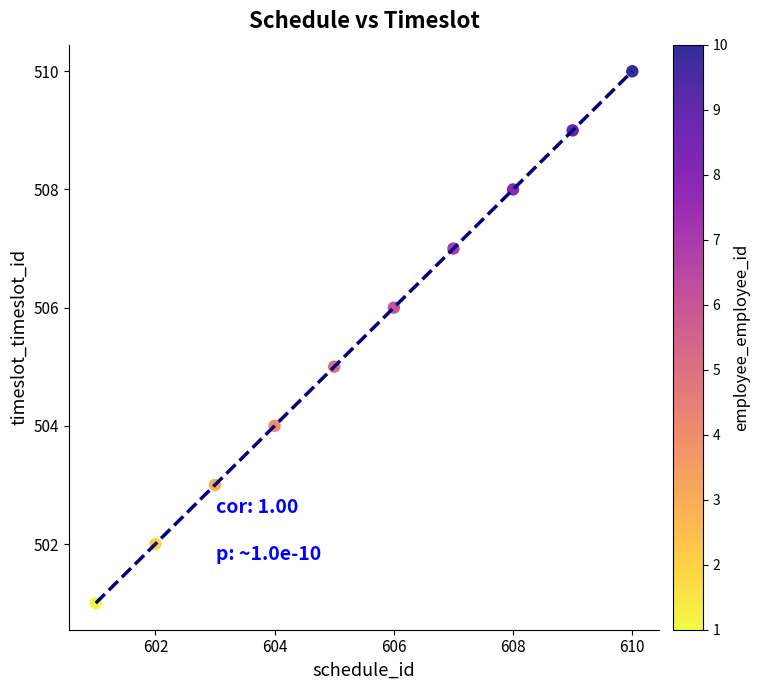

What is the average Y value?

506